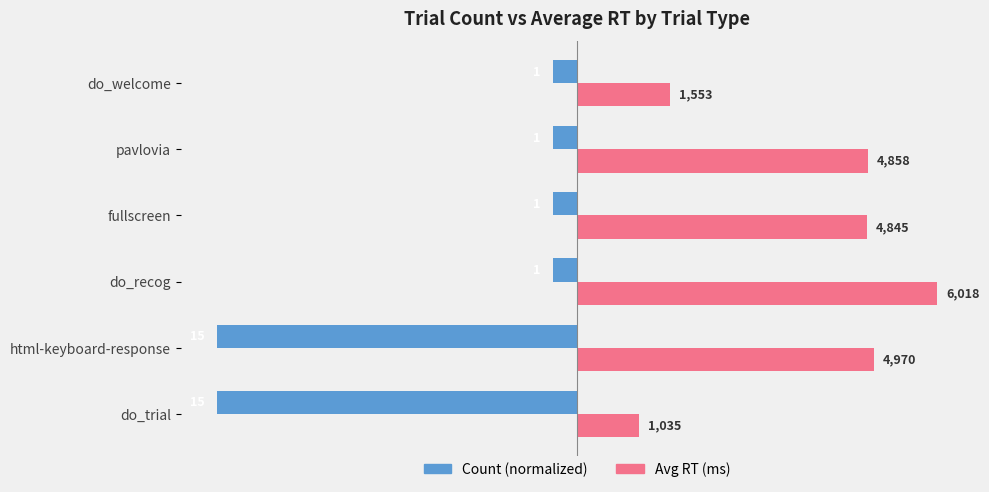

Count the number of data series in this chart.

2